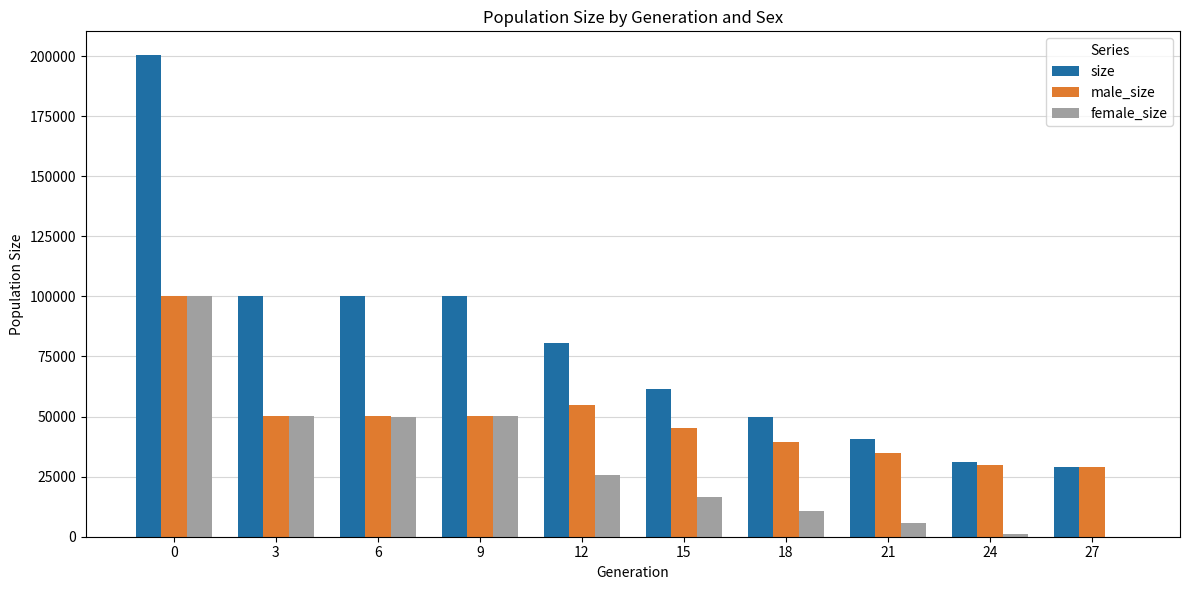

Between 9 and 15, which series saw the biggest shift?

size